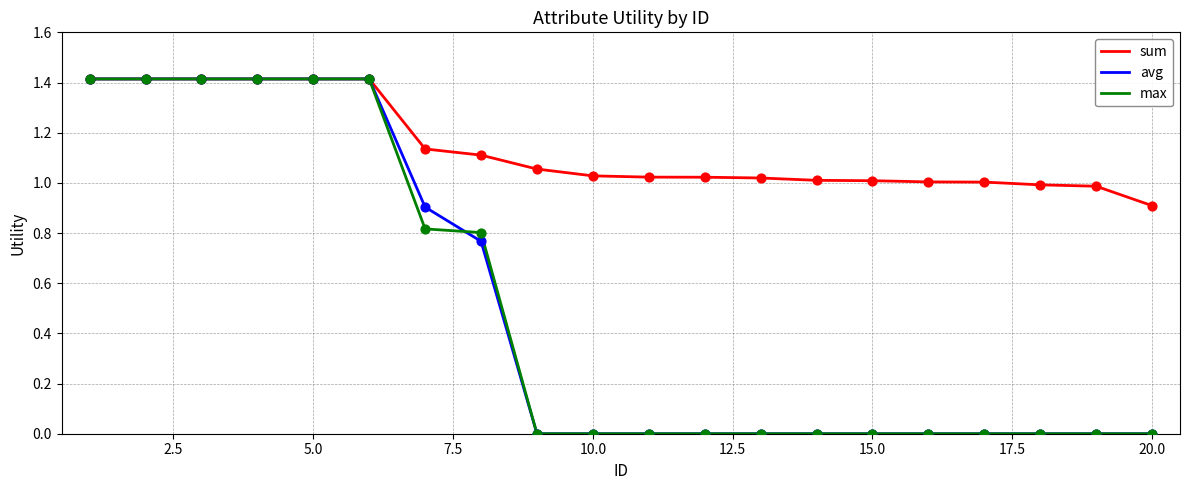

What are all the series names shown in the legend?

sum, avg, max